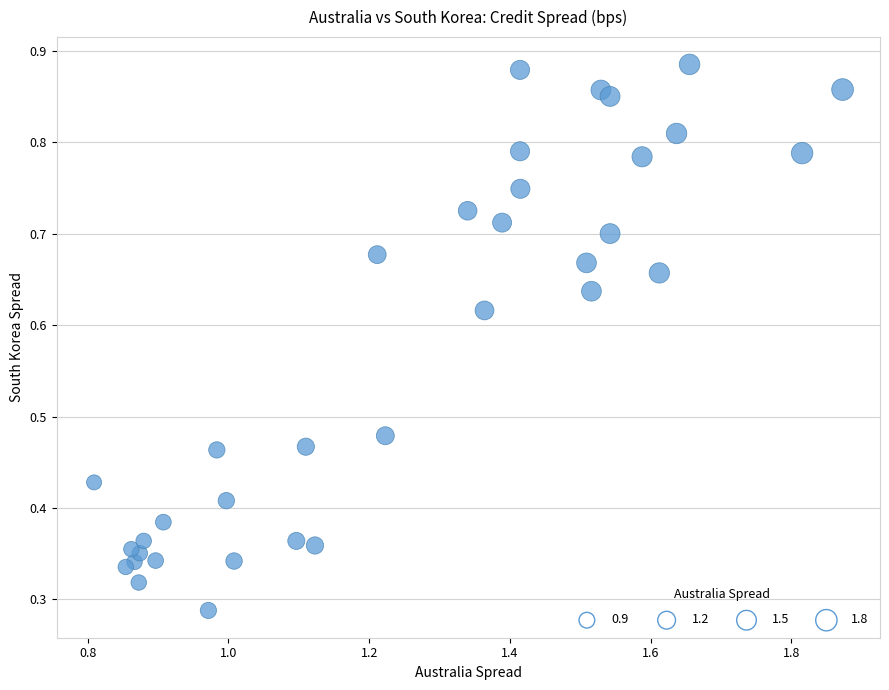

What is the range of X values (max minus min)?

1.1